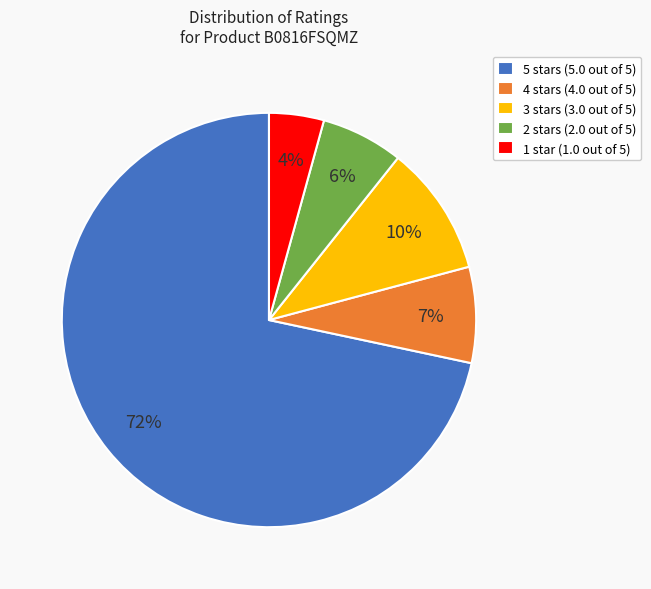

Rank the categories by value from lowest to highest.

1 star, 2 stars, 4 stars, 3 stars, 5 stars